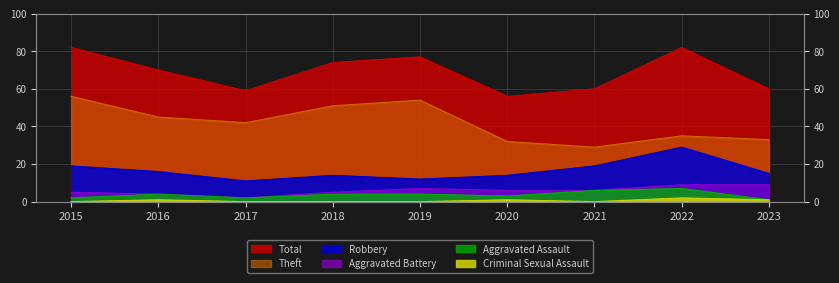

What is the value of the Total point at the 2nd from the left?

70